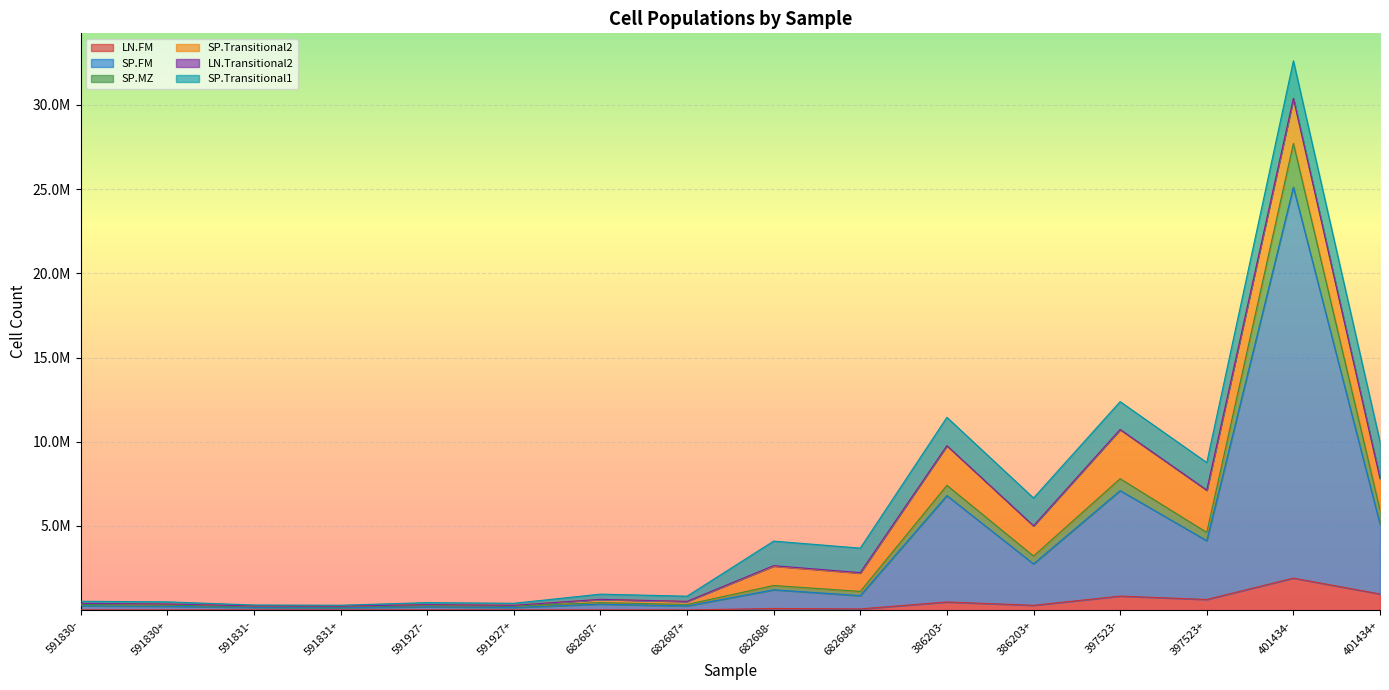

True or false: LN.FM has a value of 15974.4 at 591830+.

True